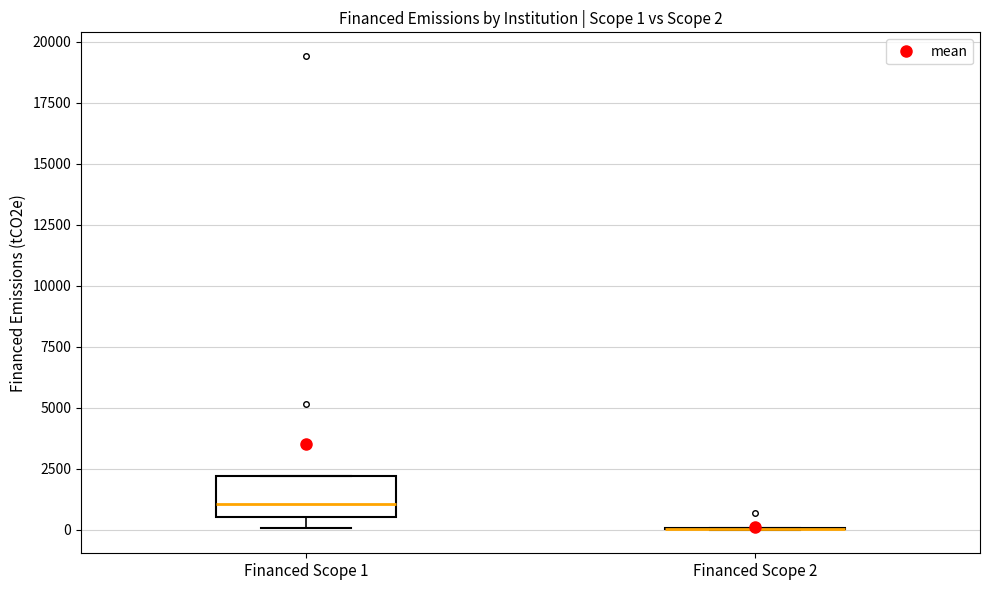

Comparing the boxes themselves (not the whiskers), which one is the tallest?

Financed Scope 1